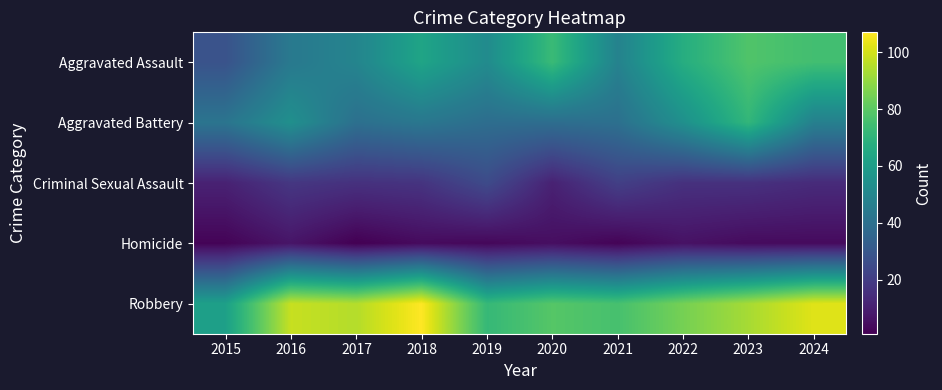

At which category is the sum across all series the highest?

2023